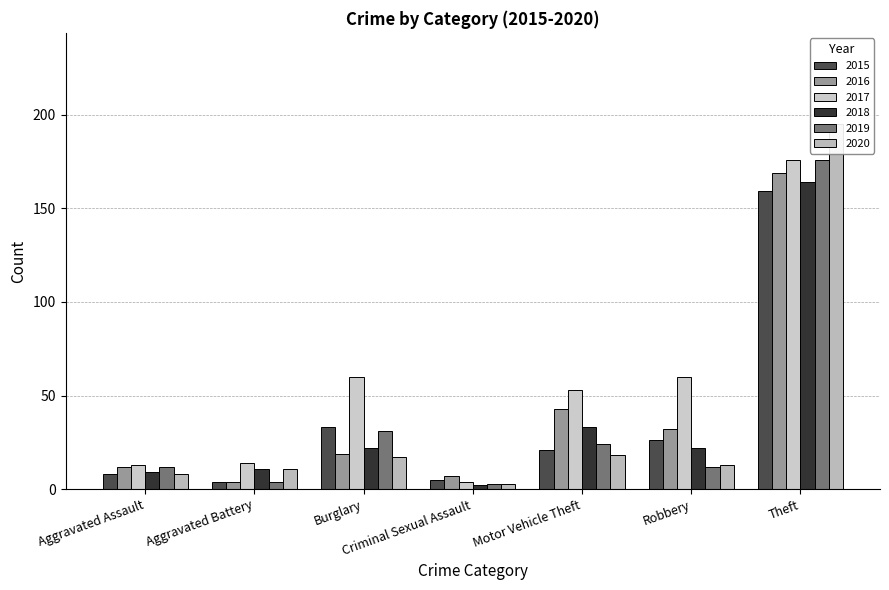

Which series changed the most between Aggravated Battery and Theft?

2020